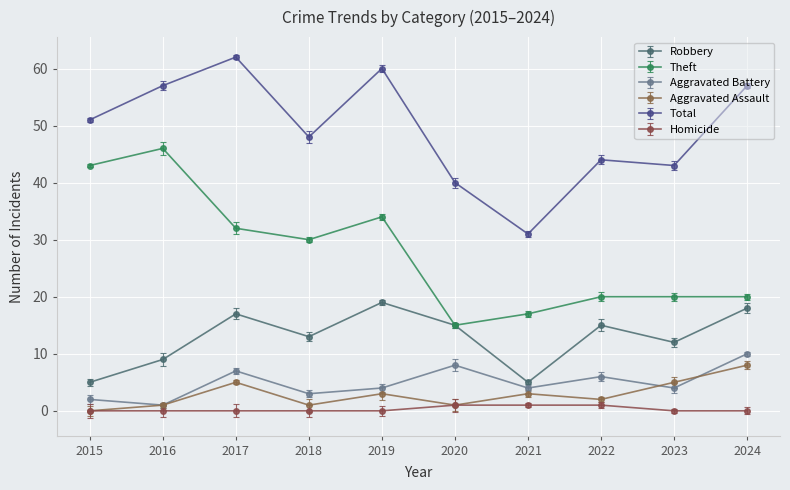

Rank the series by their maximum value, from lowest to highest.

Homicide, Aggravated Assault, Aggravated Battery, Robbery, Theft, Total